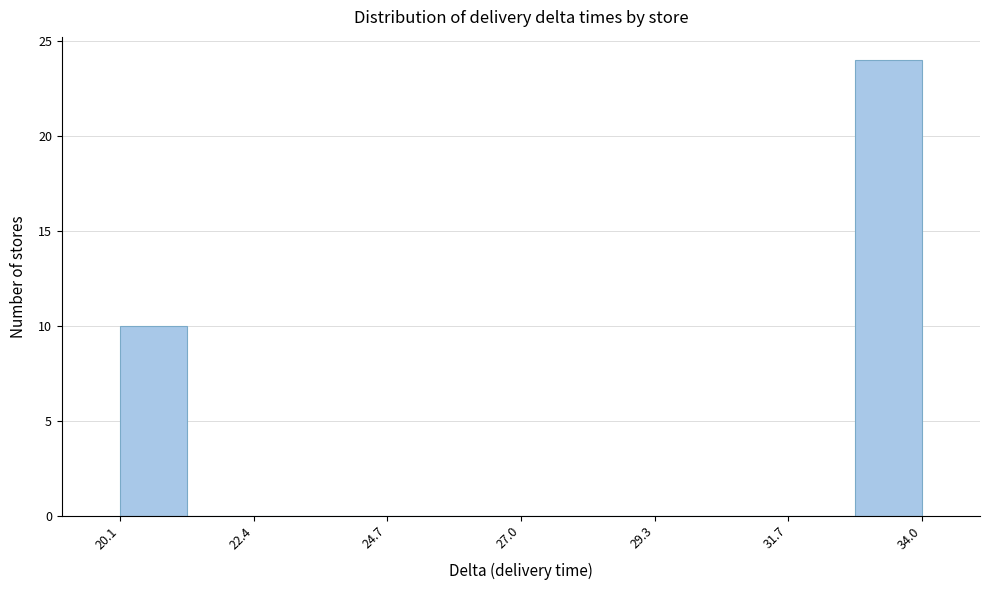

Read against the x-axis, roughly where is the centre of the tallest bar?

33.5